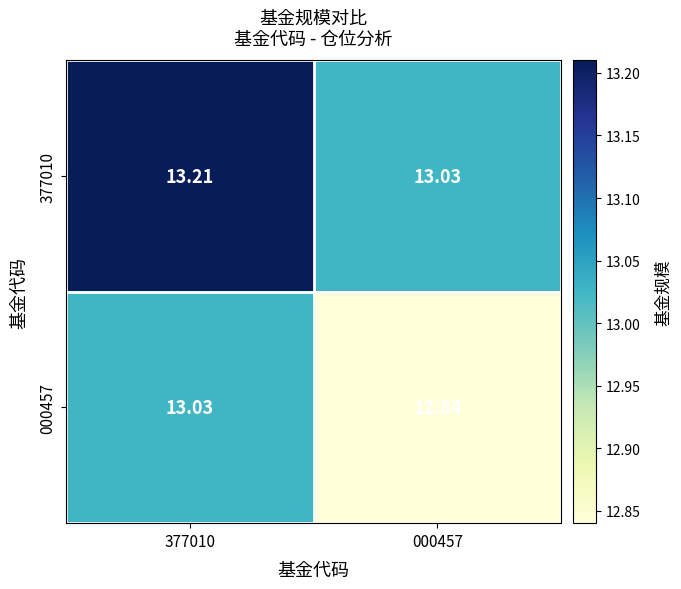

Is the value of 377010 at 377010 greater than the value of 000457 at 000457?

Yes